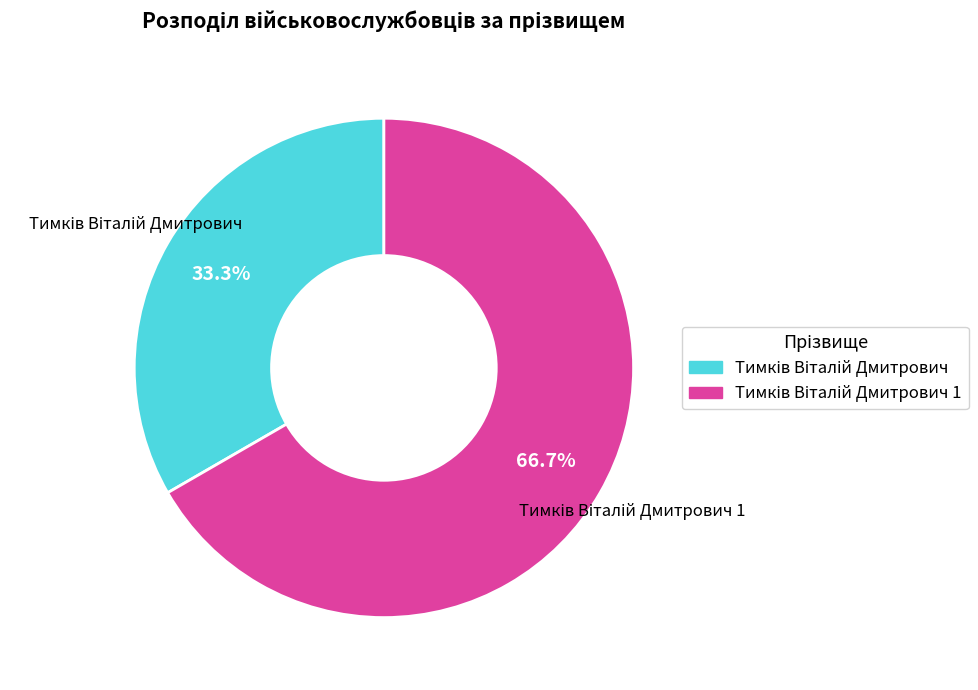

Does any single category account for the majority?

Yes